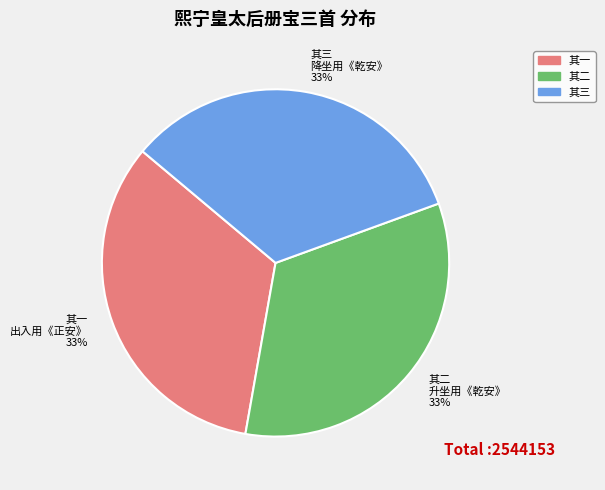

Count the number of slices in the pie.

3